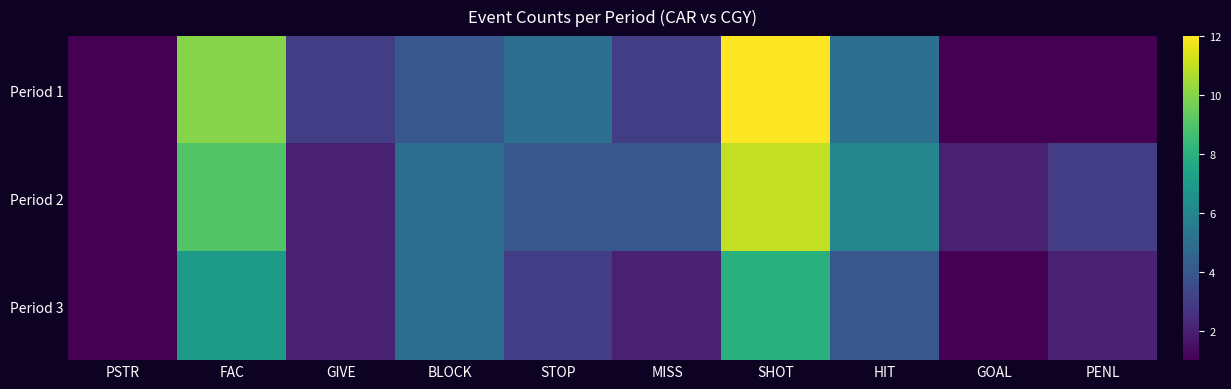

Which series has the largest range (max minus min)?

Period 1